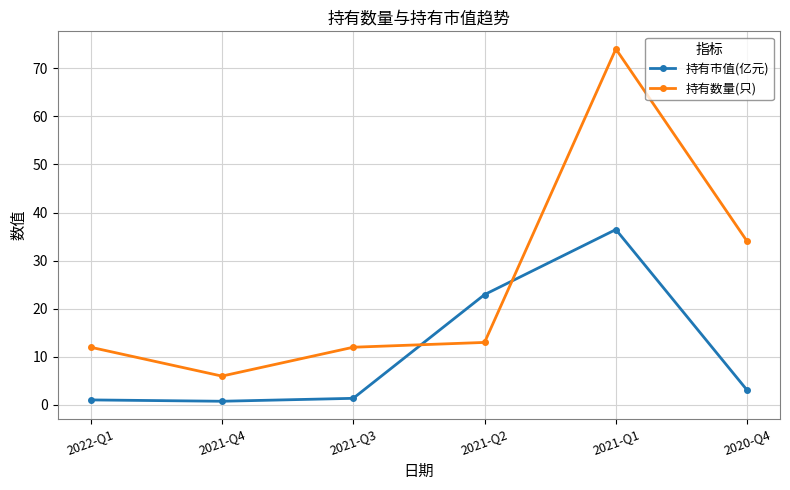

What is the average value of the 持有数量(只) series?

25.2